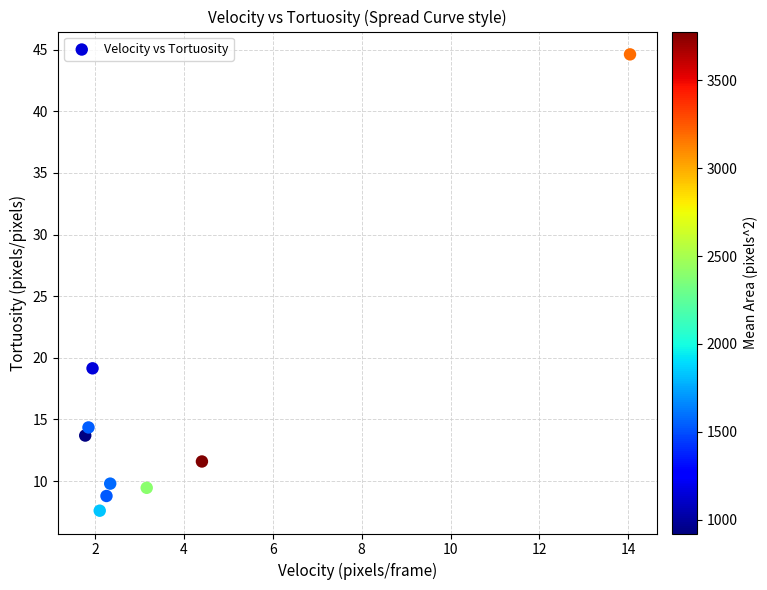

What is the range of Y values (max minus min)?

37.0